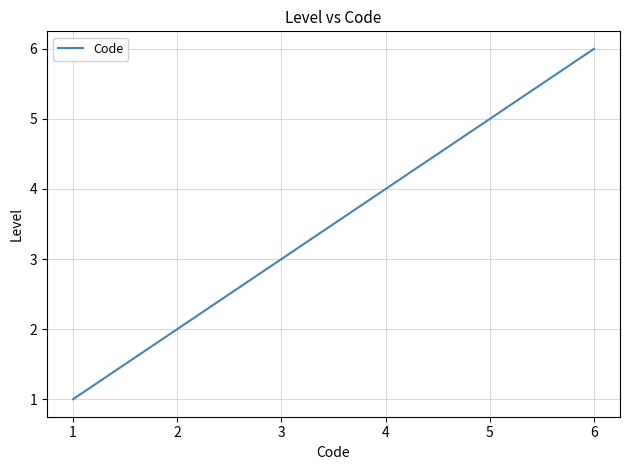

Rank the categories by value from lowest to highest.

1, 2, 3, 4, 5, 6